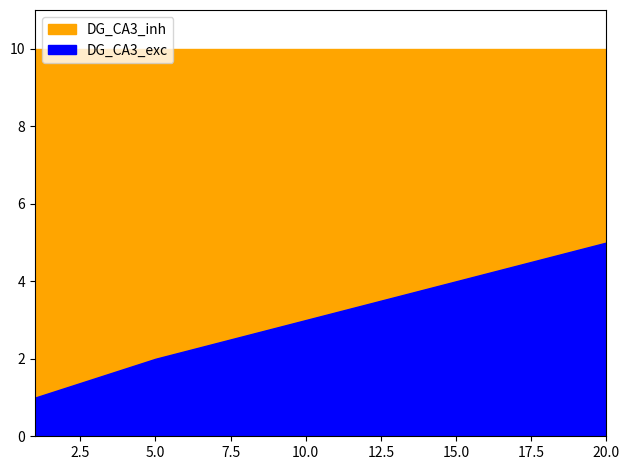

What is the value of the id point at the 5th from the left?

10